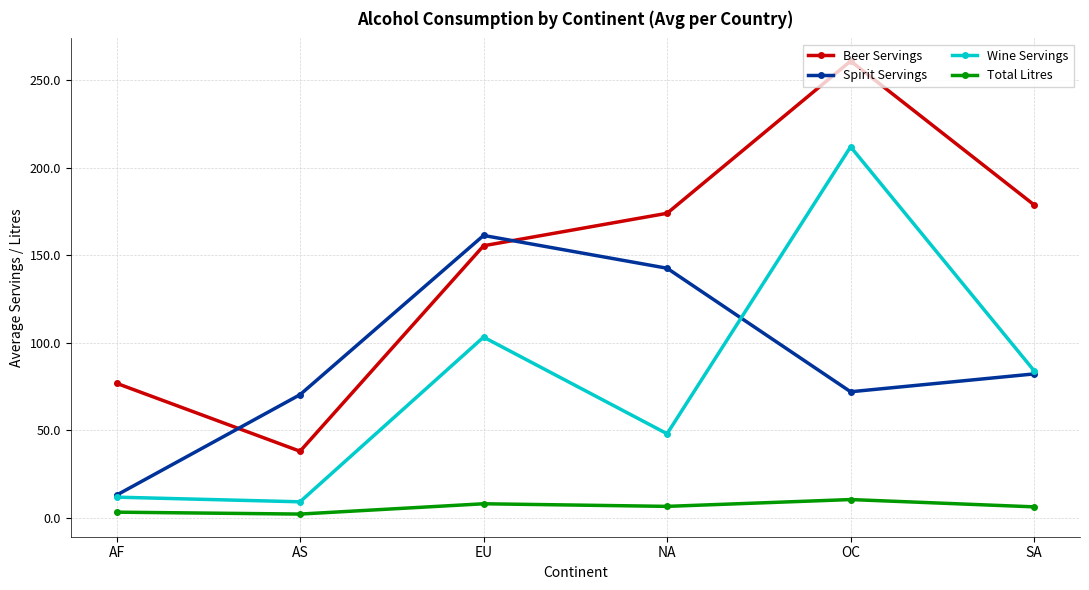

Which series has the widest spread of values?

Beer Servings